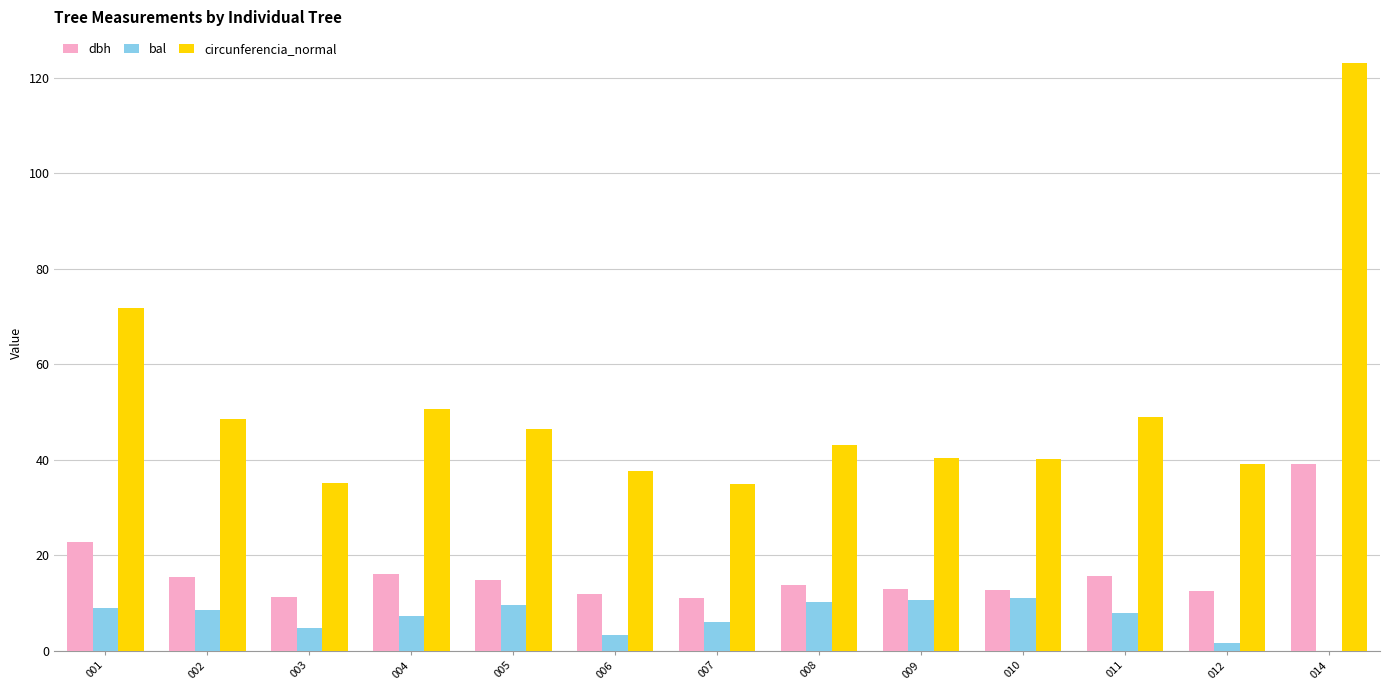

Between 005 and 008, which series saw the biggest shift?

circunferencia_normal